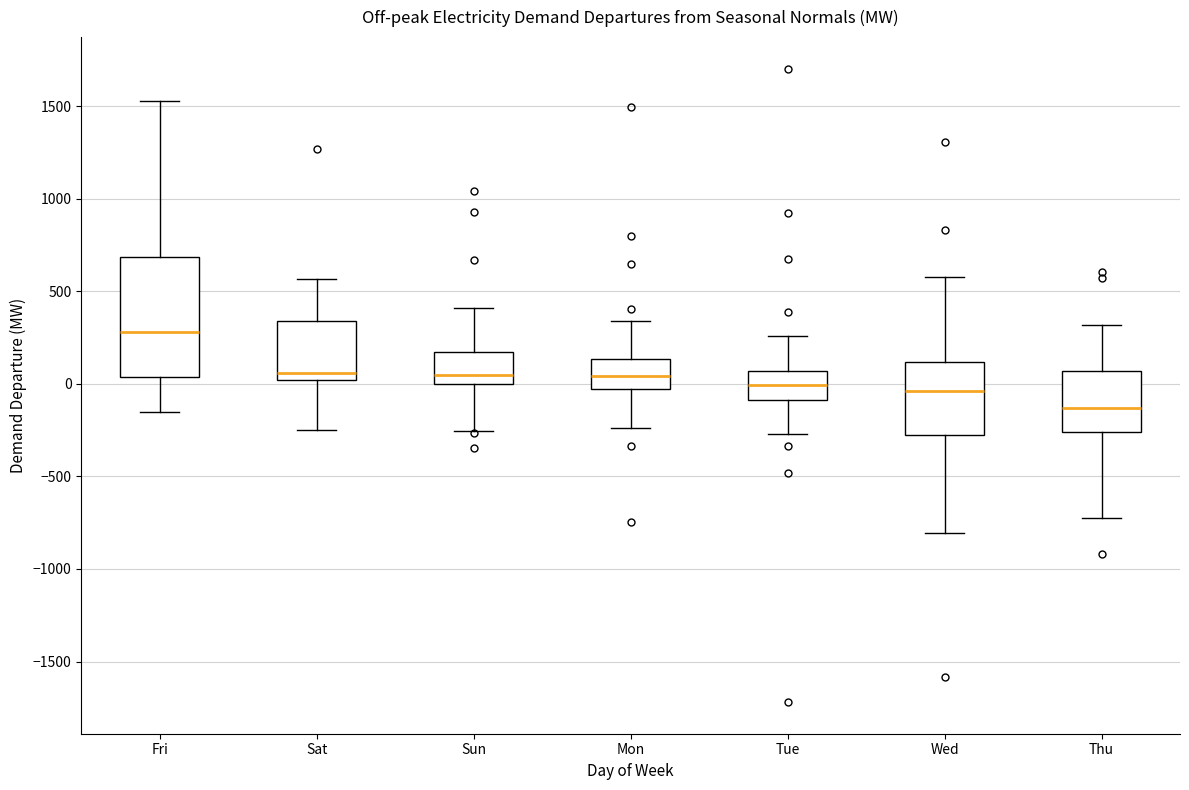

Reading left to right, transcribe this box plot: for each box, give where its median line is, the range the box spans, and where its two whiskers end, as read against the y-axis. The values are not printed on the chart, so give them approximately, as read against the axis.

Fri: median 300, box 50 to 700, whiskers -150 to 1550
Sat: median 50, box 0 to 350, whiskers -250 to 550
Sun: median 50, box 0 to 150, whiskers -250 to 400
Mon: median 50, box -50 to 150, whiskers -250 to 350
Tue: median 0, box -100 to 50, whiskers -250 to 250
Wed: median -50, box -300 to 100, whiskers -800 to 600
Thu: median -150, box -250 to 50, whiskers -700 to 300